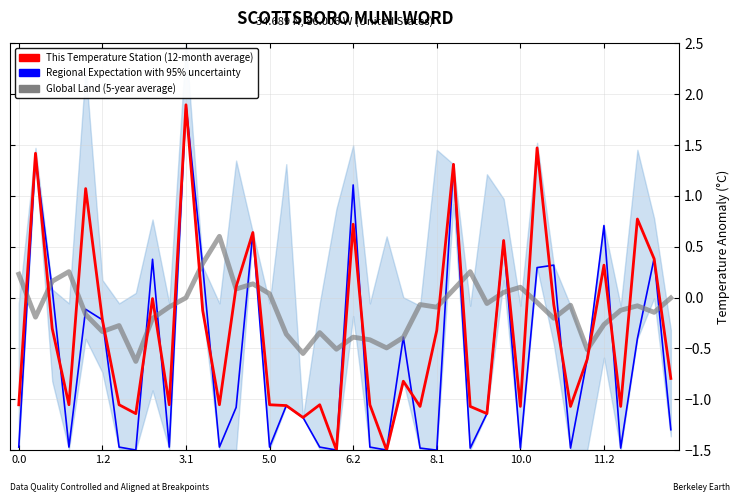

What position from the left is 11?

12